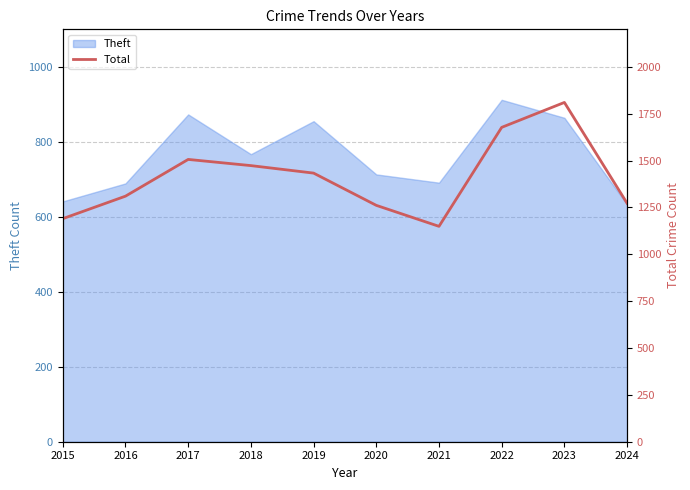

Which has a higher value, 2016 or 2015?

2016